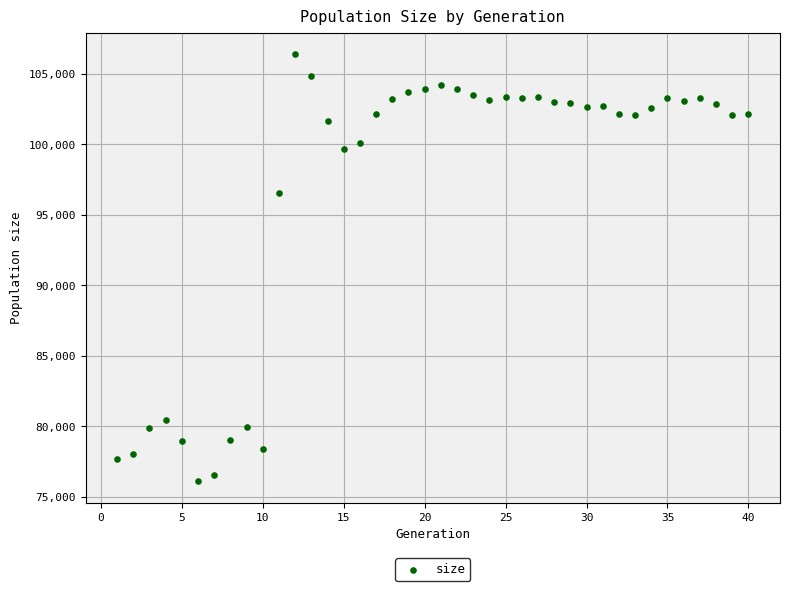

What is the range of X values (max minus min)?

39